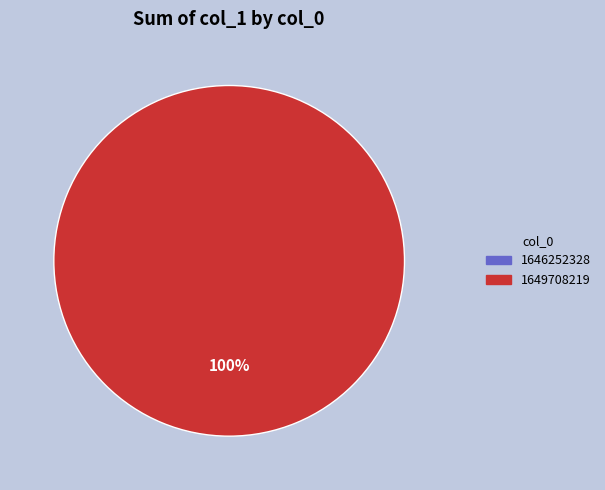

Which slice is the smallest?

1646252328